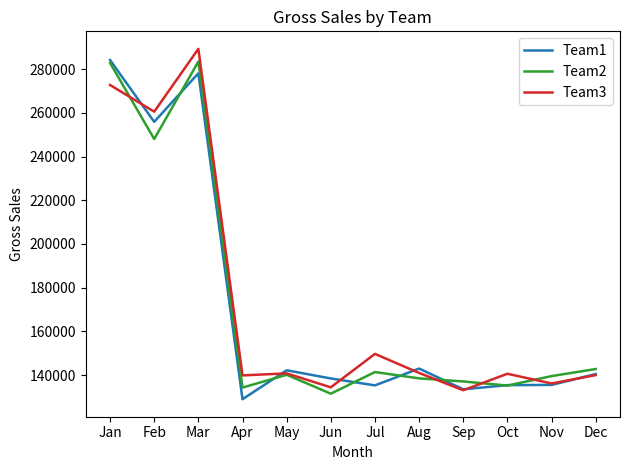

At which label does Team2 first exceed 140130?

Jan